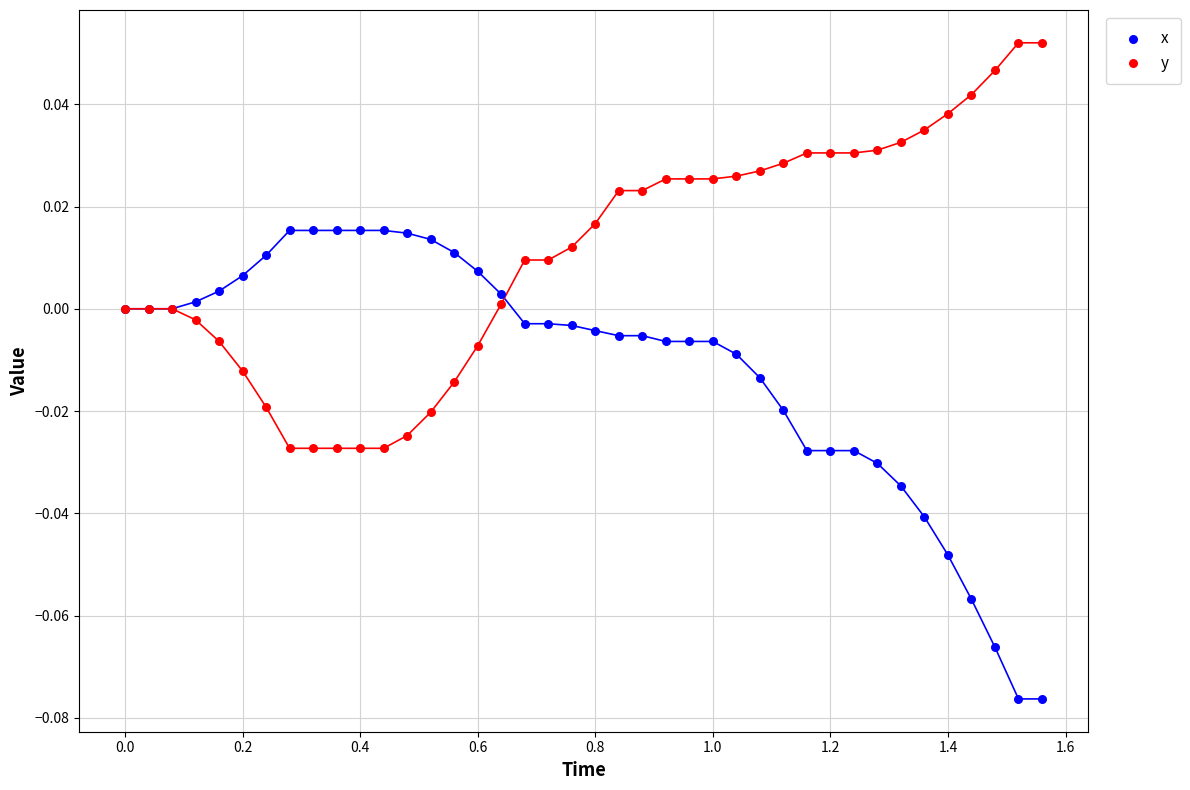

Which series has the largest total across all categories?

y